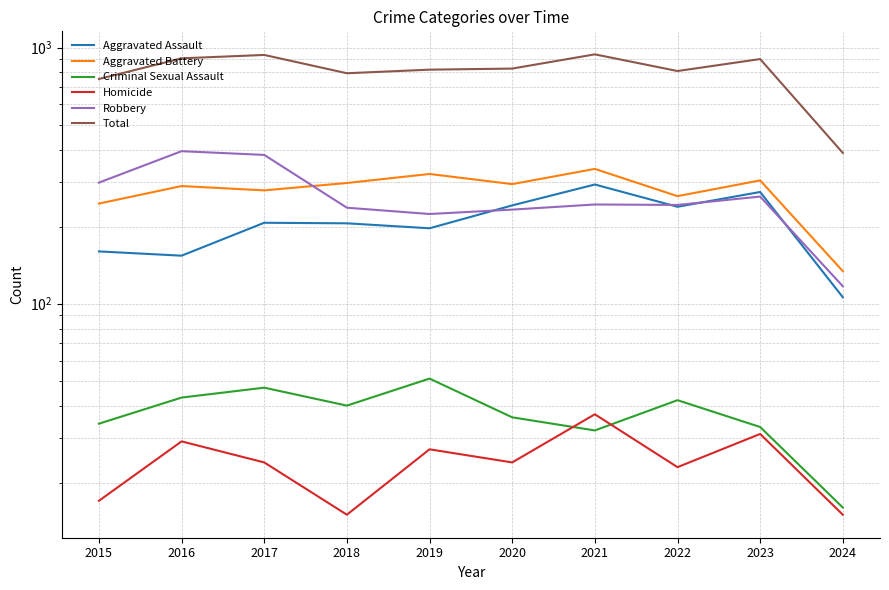

Which has a higher value, 2019 or 2020?

2020